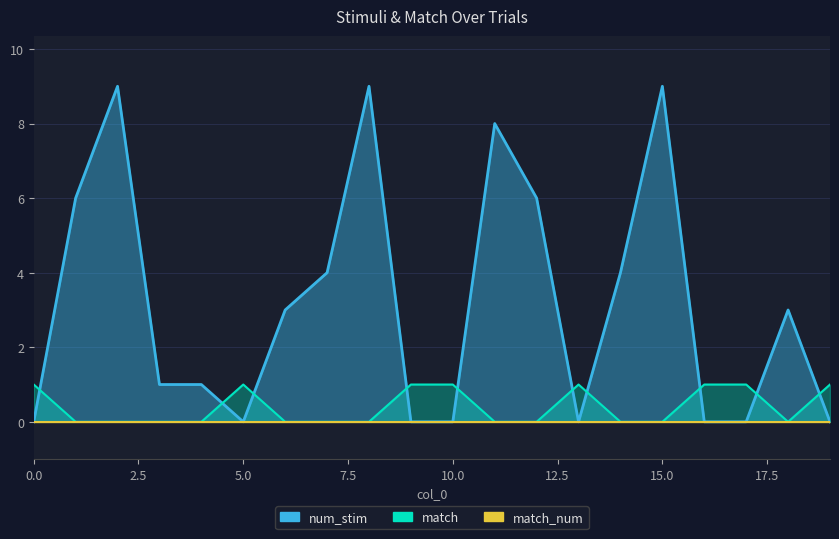

Count the number of categories in the chart.

20